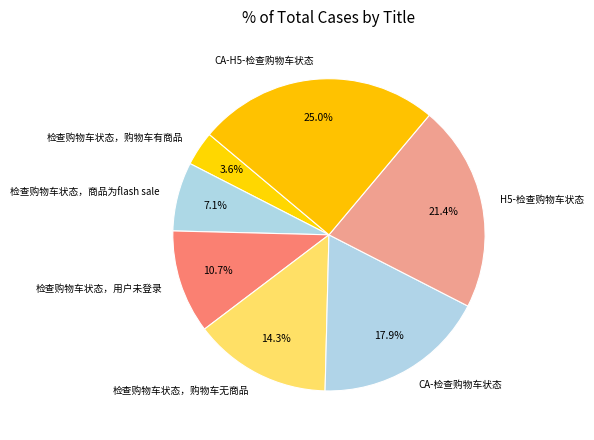

How many segments does this pie chart have?

7